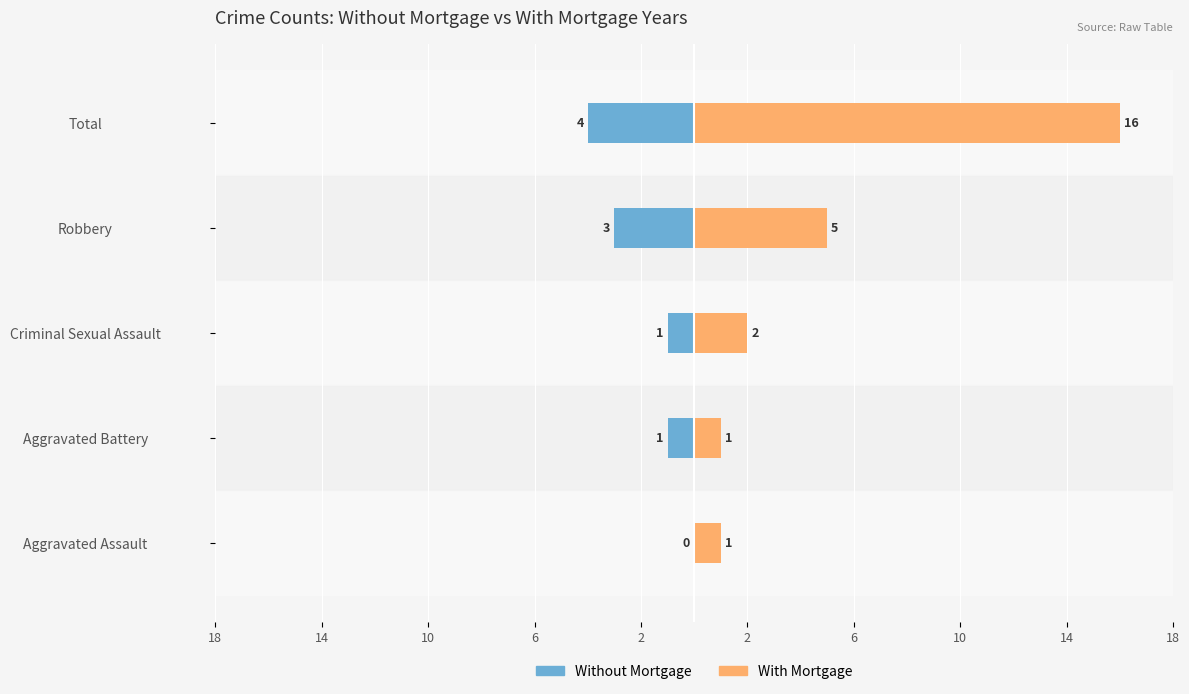

Reading left to right, transcribe all the data shown in this chart.

Without Mortgage: 0	-1	-1	-3	-4
With Mortgage: 1	1	2	5	16